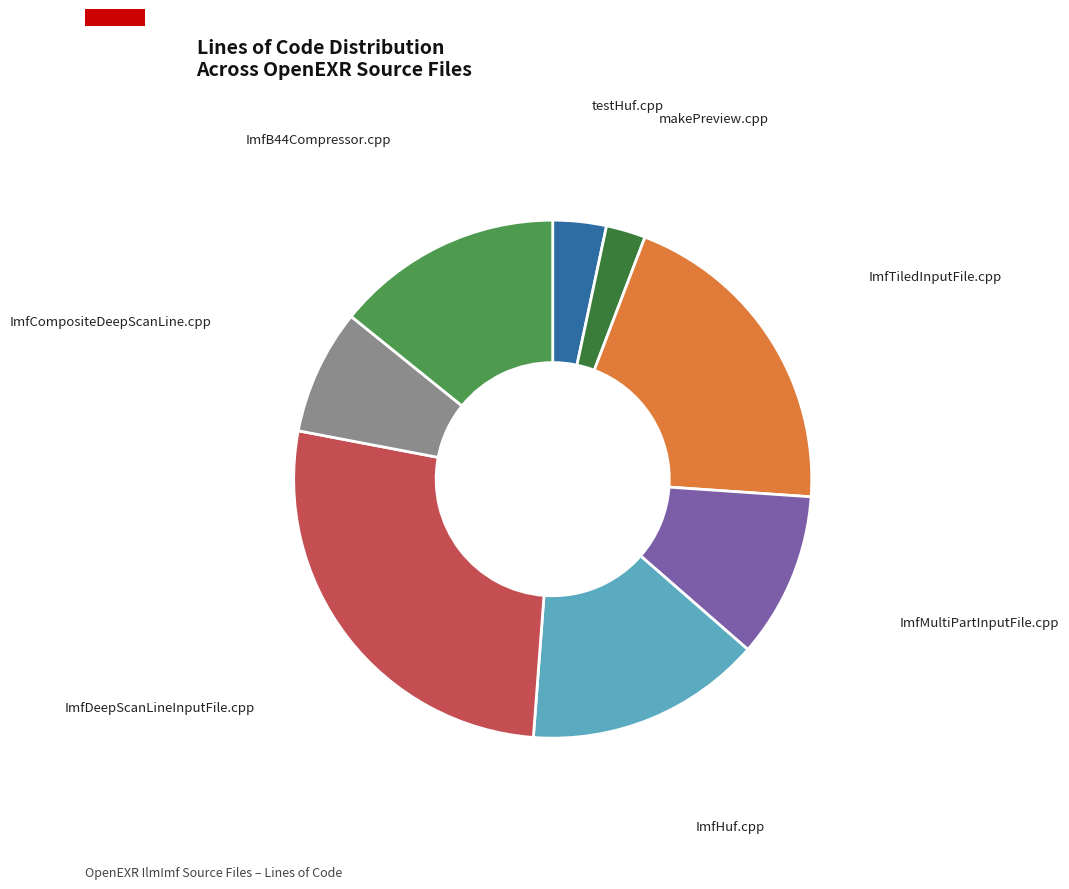

What is the largest slice in the pie chart?

ImfDeepScanLineInputFile.cpp